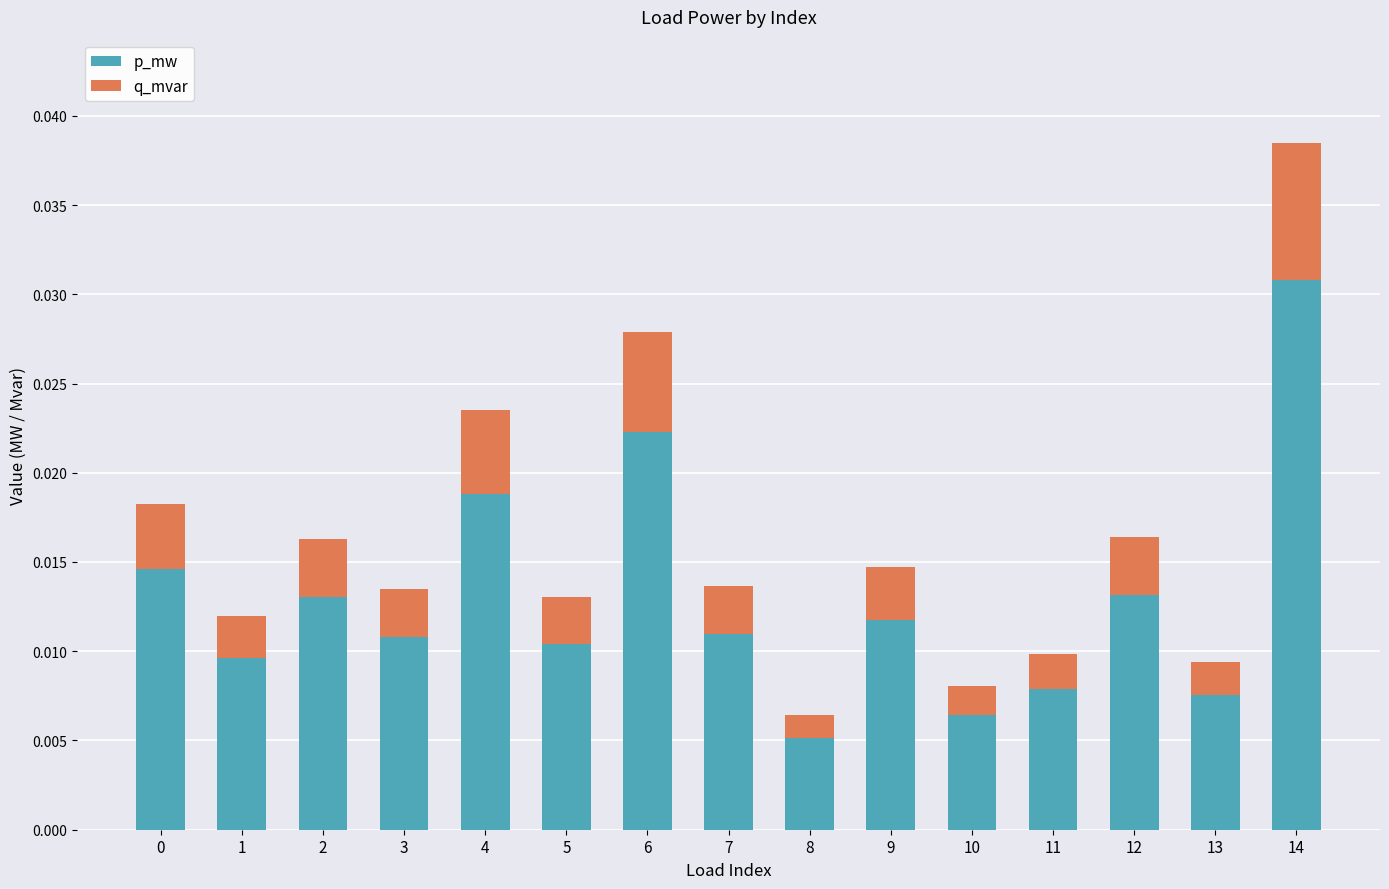

How many p_mw values are between 0 and 1?

15